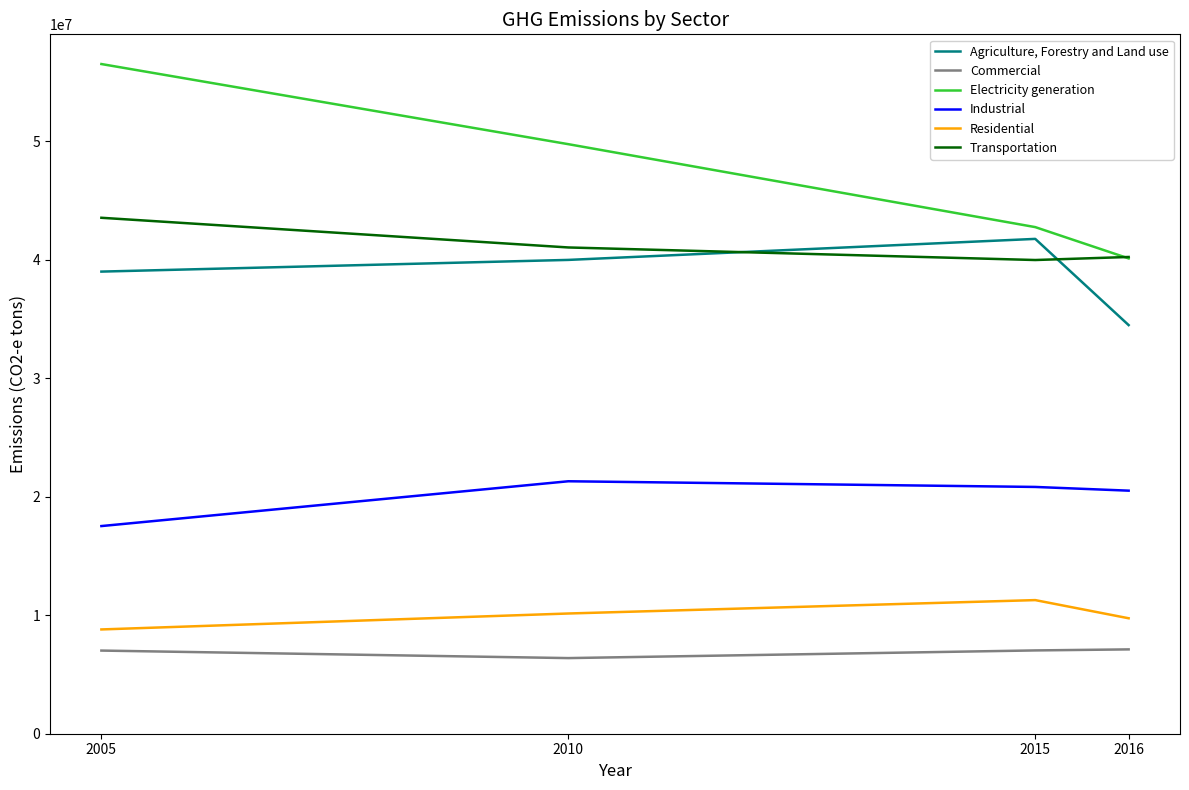

Which series changed the most between 2010 and 2015?

Electricity generation